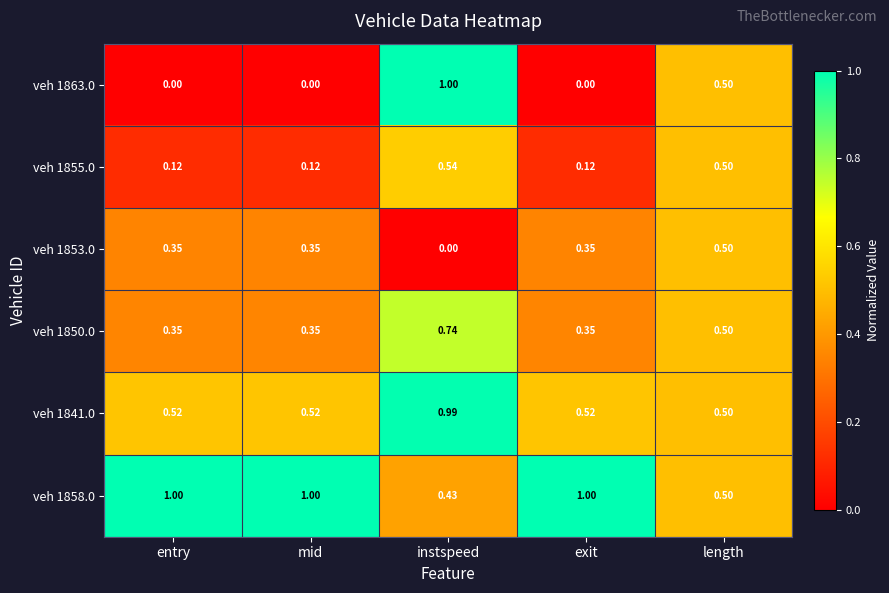

At which category is the sum across all series the highest?

instspeed